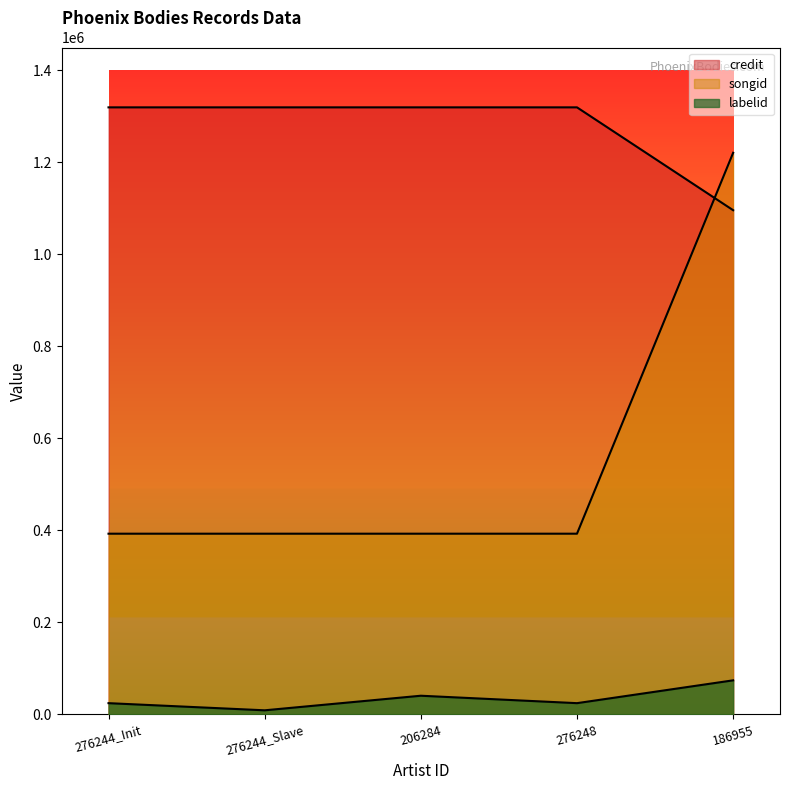

What are all the series names shown in the legend?

credit, songid, labelid